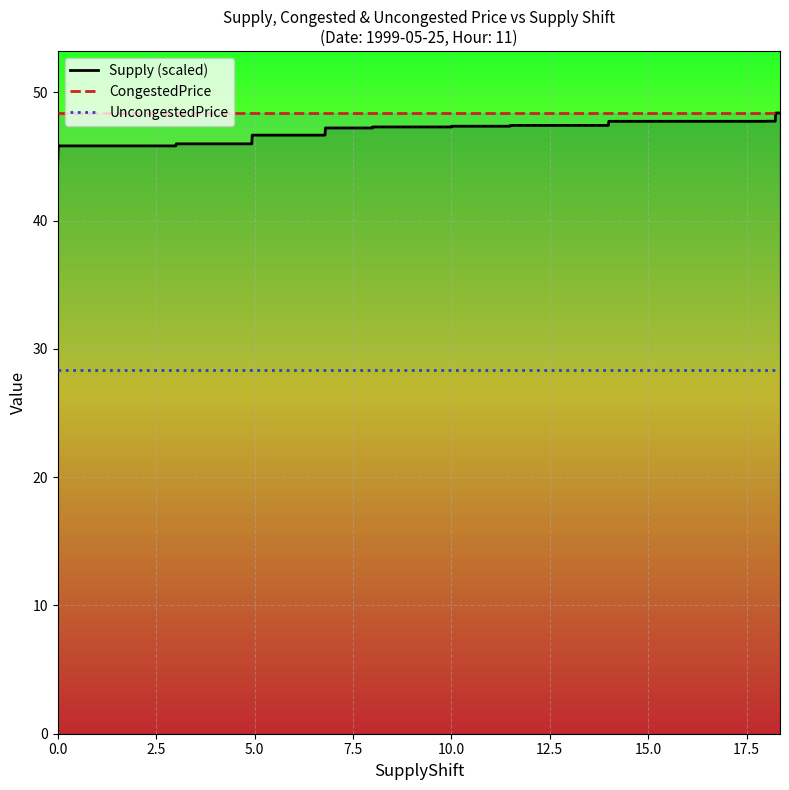

How many data points in Supply (scaled) are less than 47?

10